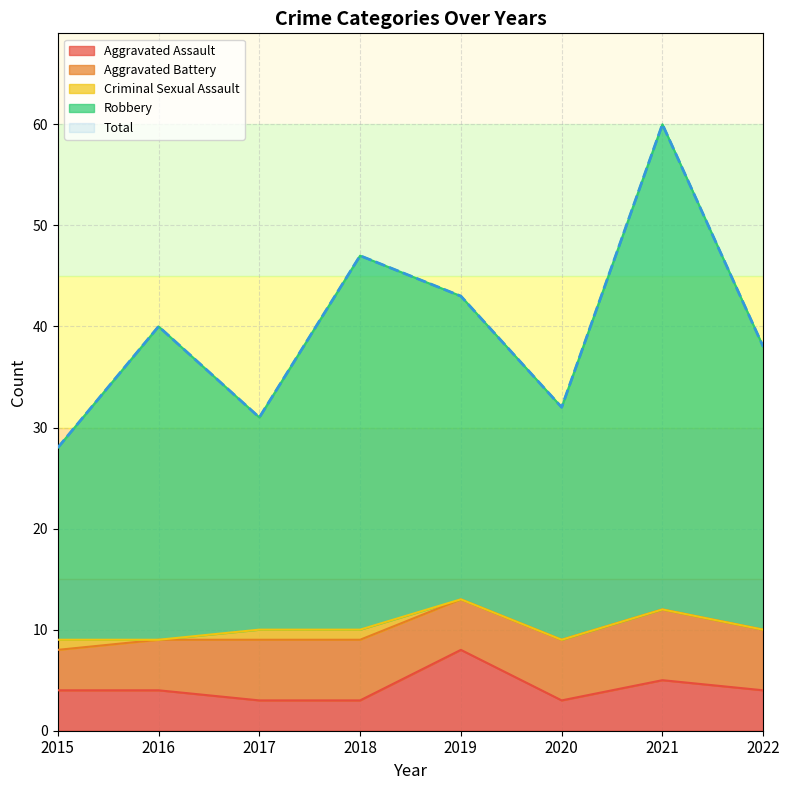

True or false: Total and Aggravated Assault cross at least once.

False